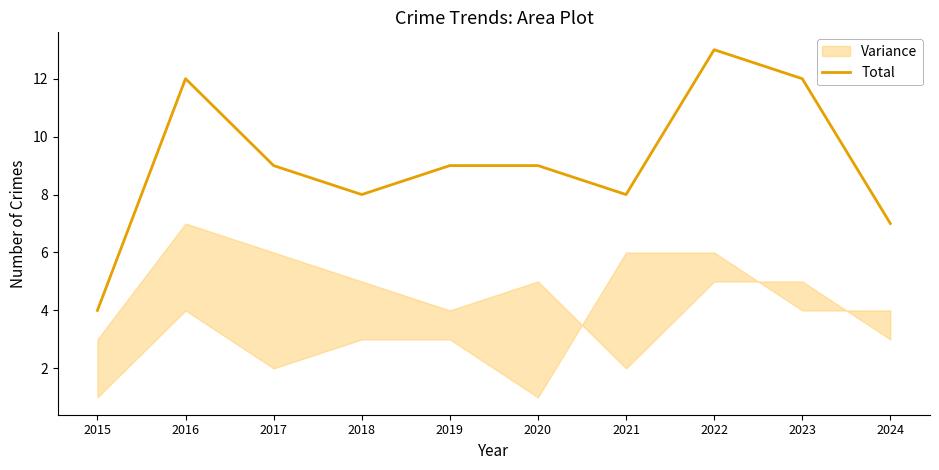

Is it true that the value at 2017 is 6?

False